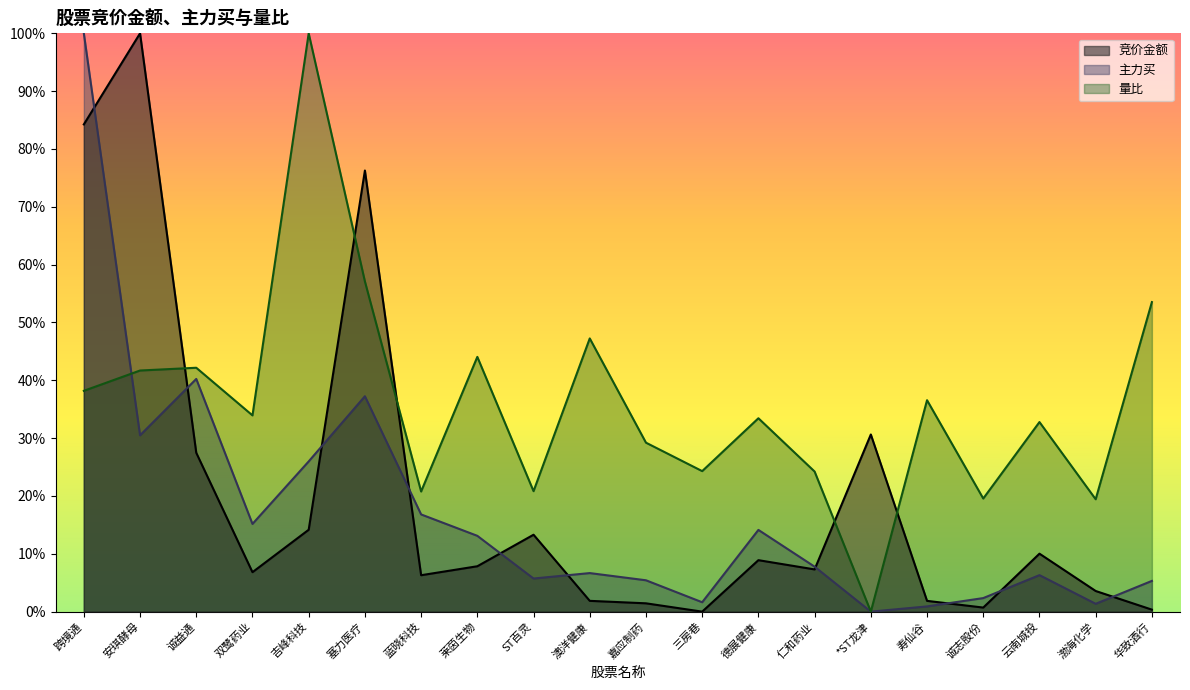

True or false: 量比 and 主力买 intersect in this chart.

True